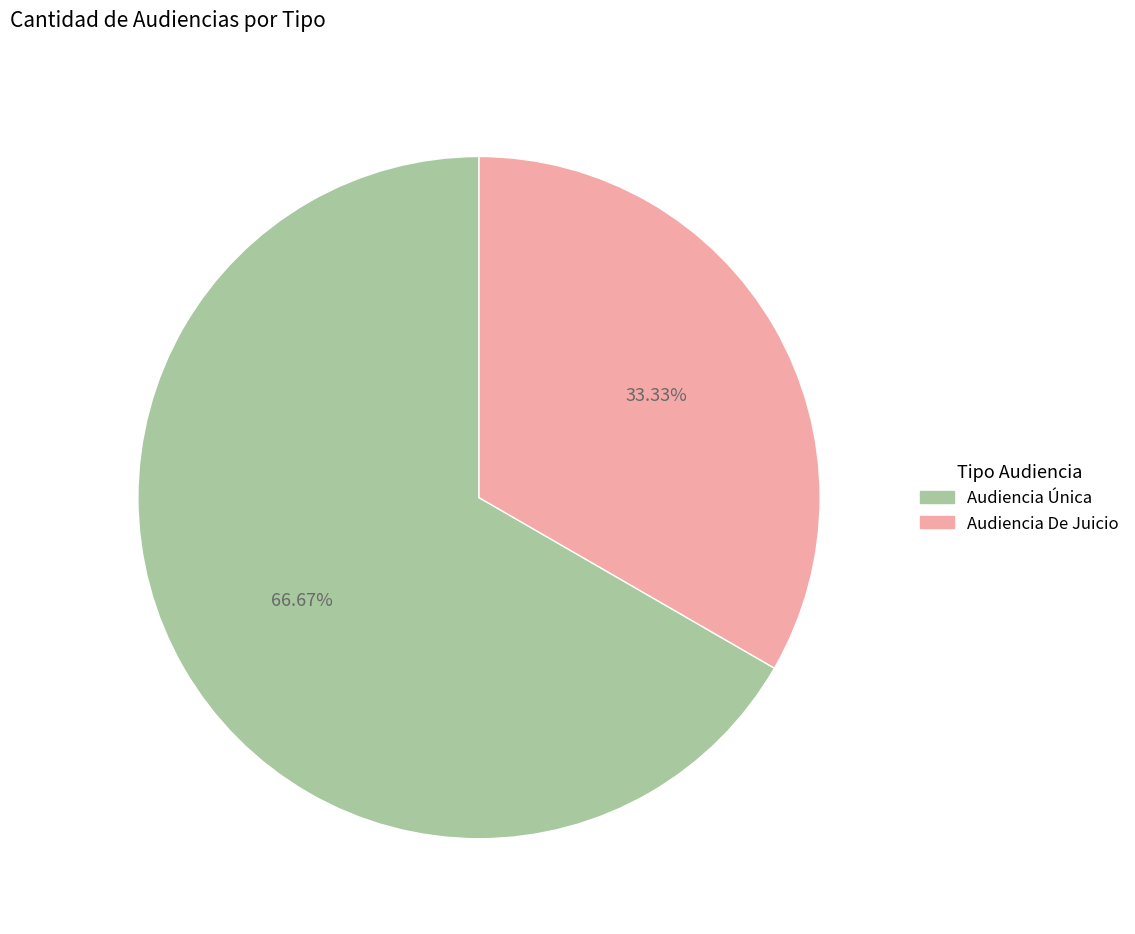

Which slice is the largest?

Audiencia Única